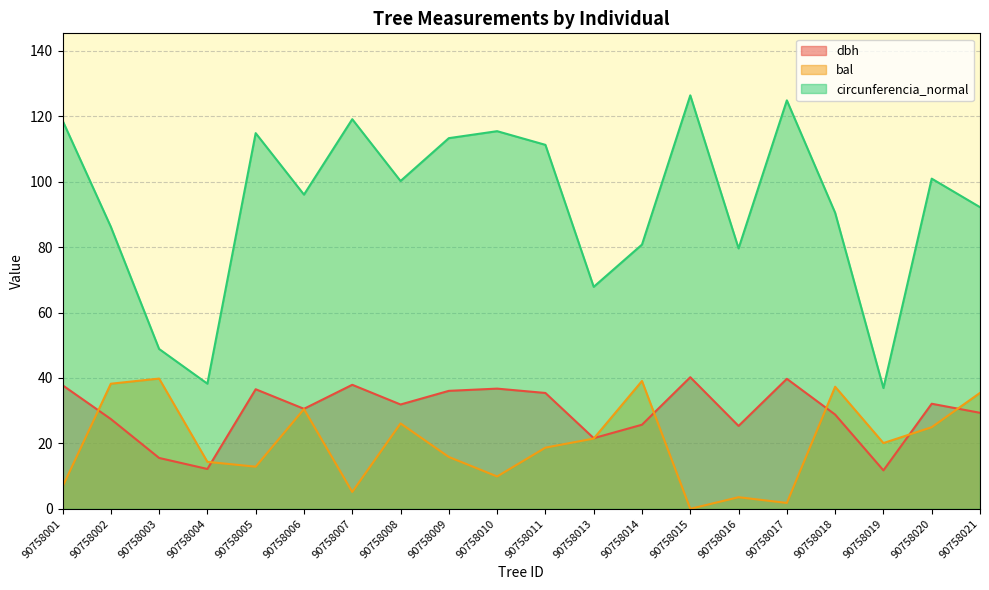

True or false: dbh and circunferencia_normal cross at least once.

False